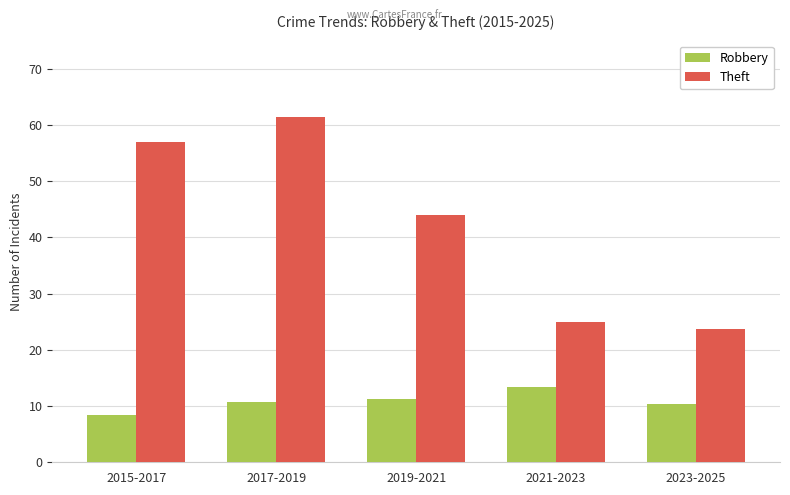

What is the difference between the maximum and minimum values in the Robbery series?

5.0